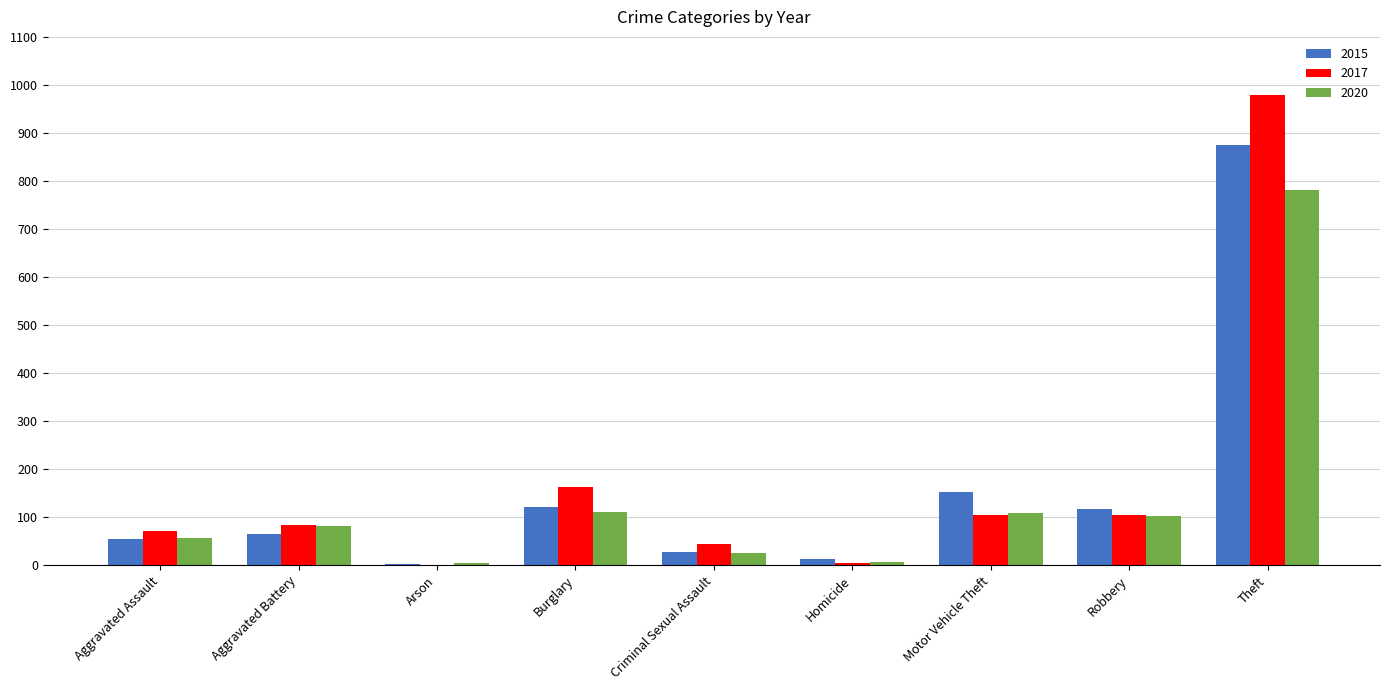

At which category does the chart reach its peak across all series?

Theft